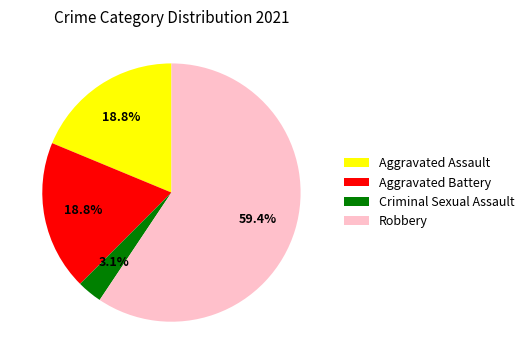

Count the number of slices in the pie.

4